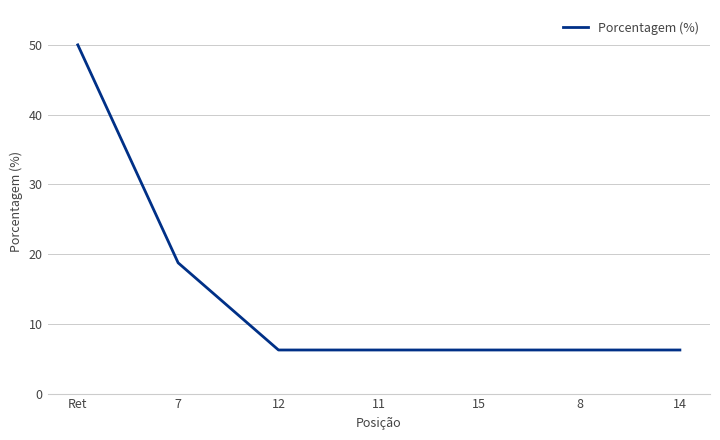

What is the maximum value shown in the chart?

50.0